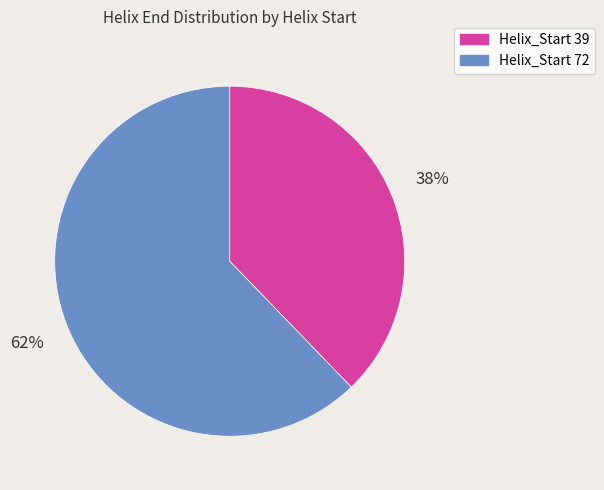

Is there any slice that represents more than half of the pie?

Yes